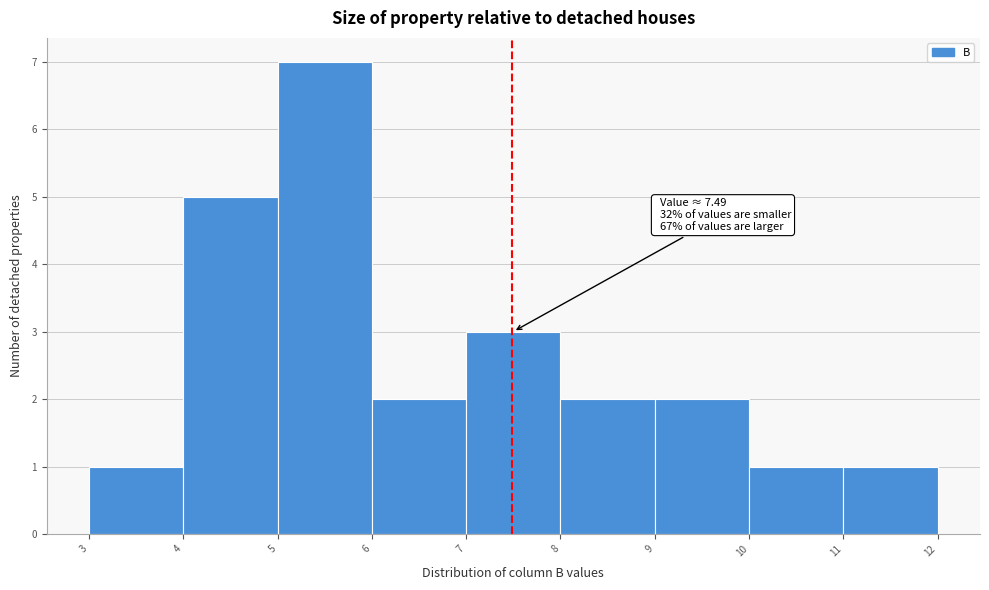

Which range on the x-axis has the tallest bar?

5 to 6